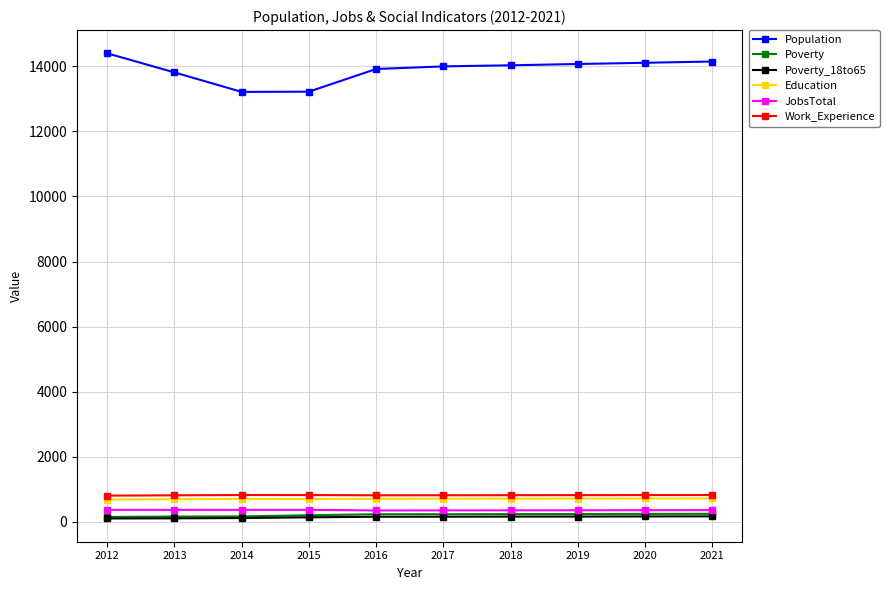

True or false: JobsTotal has a value of 354 at 2017.

True